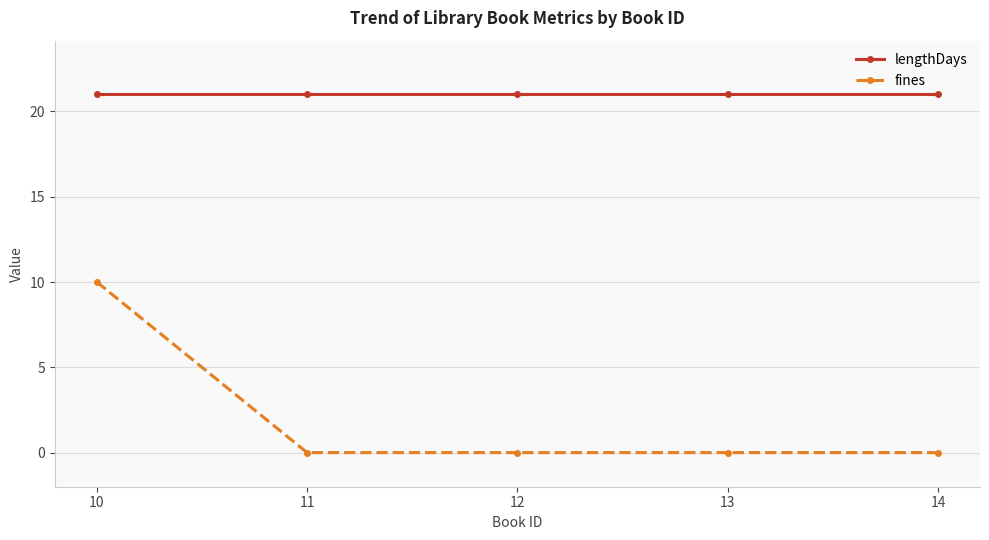

Does the chart have visible grid lines?

Yes